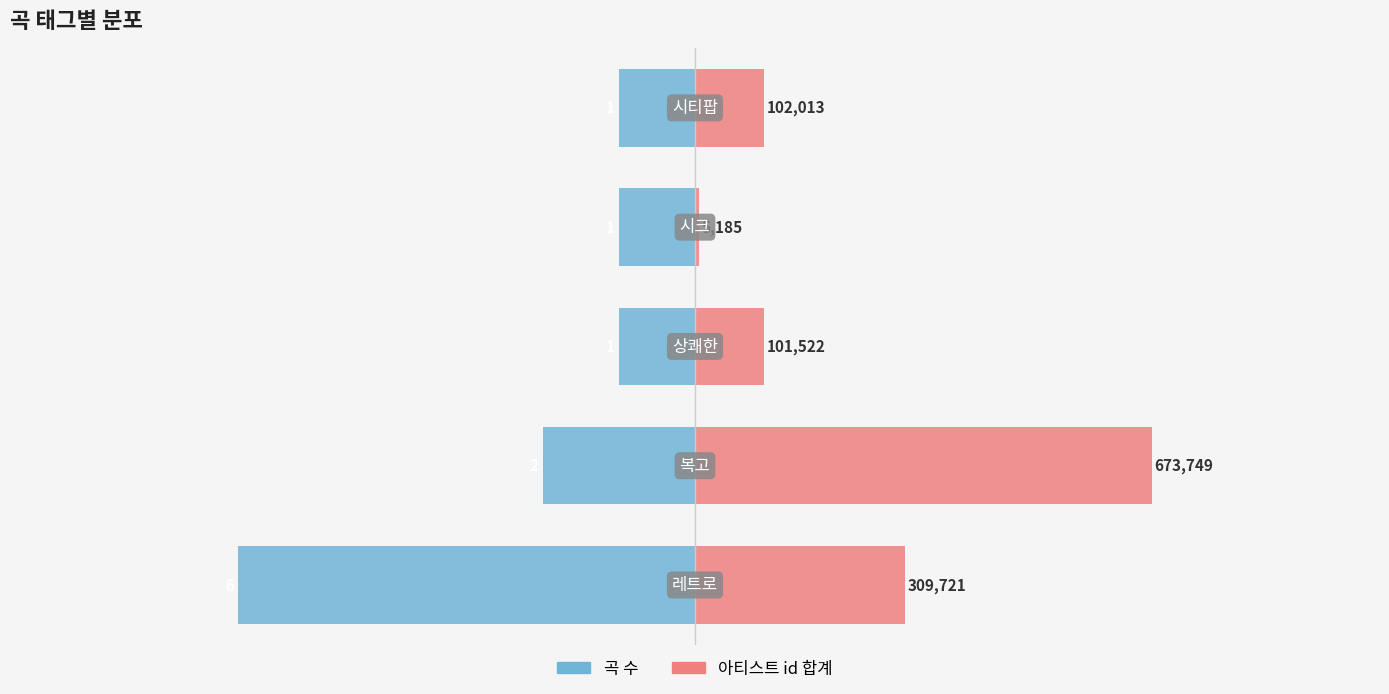

What are all the series names shown in the legend?

곡 수, 아티스트 id 합계